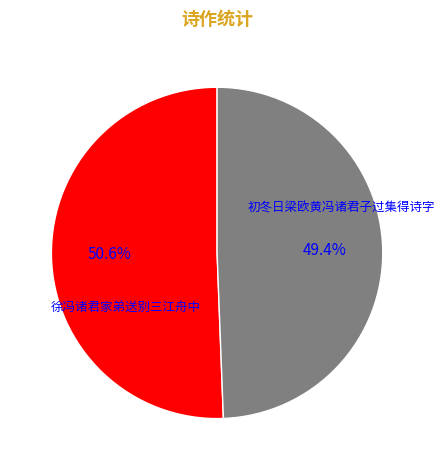

Does any single category account for the majority?

Yes